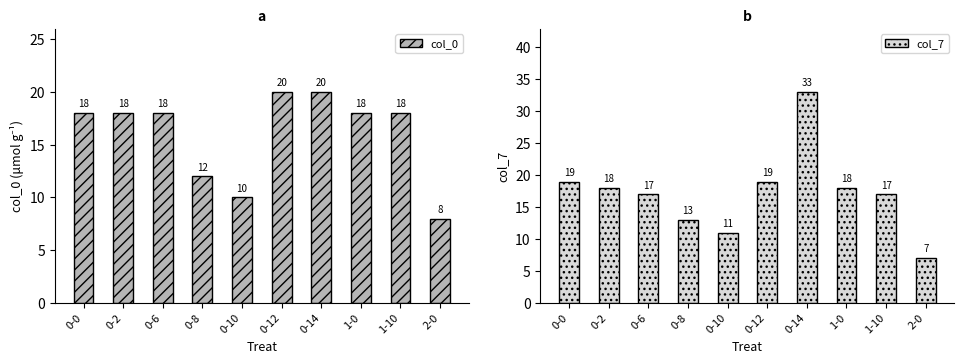

What position from the right is 1-0?

3